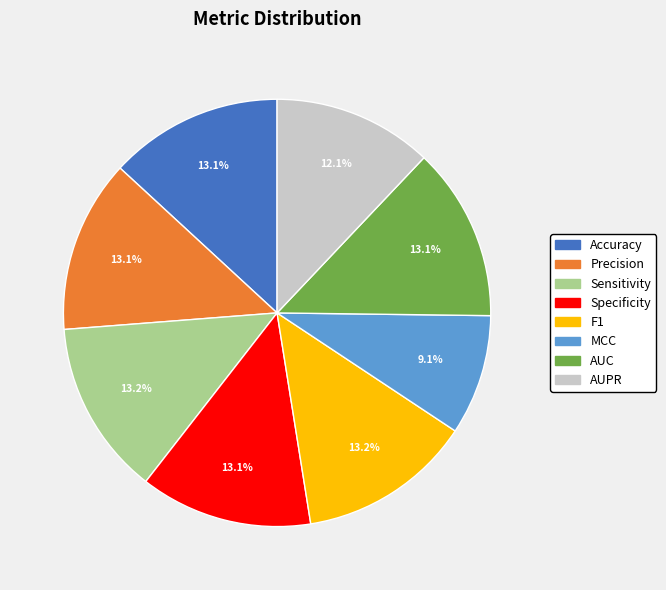

What percentage is the Precision slice, to the nearest percent?

13%